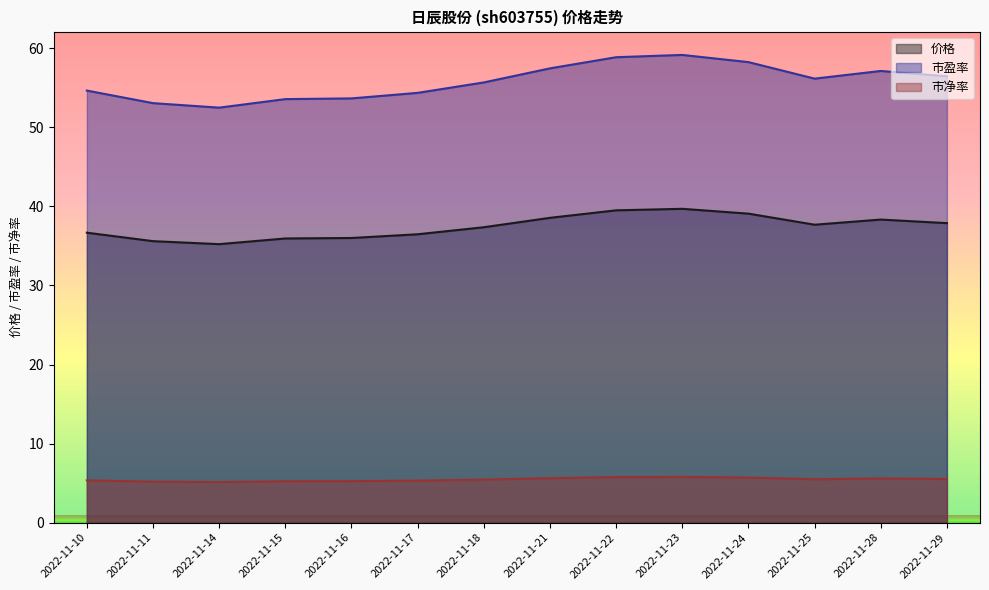

Is it true that 市盈率 equals 52.5 at 2022-11-14?

True